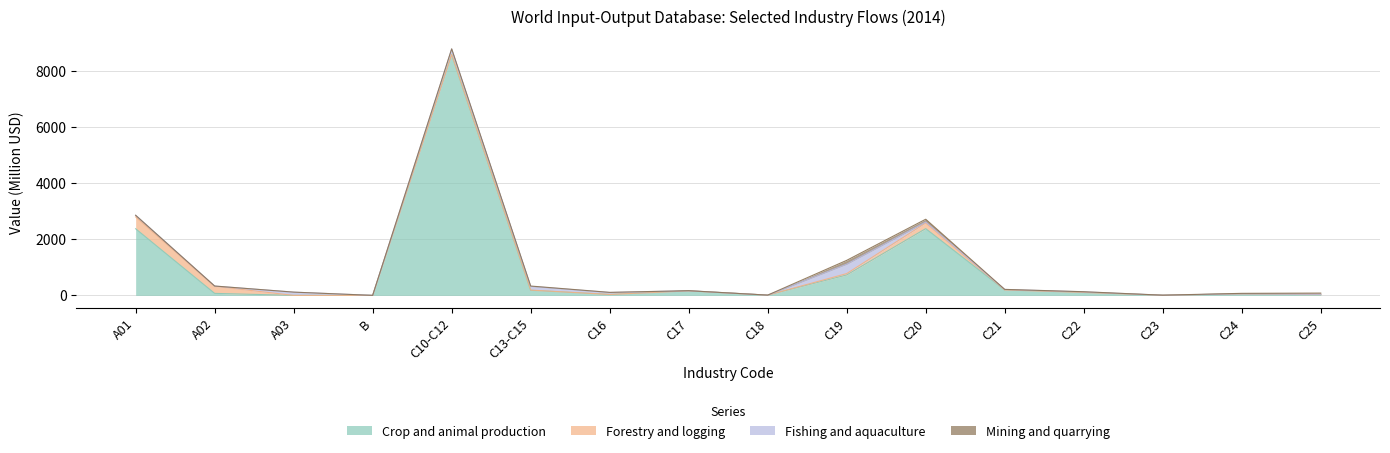

Rank the series by their maximum value, from lowest to highest.

Mining and quarrying, Fishing and aquaculture, Forestry and logging, Crop and animal production